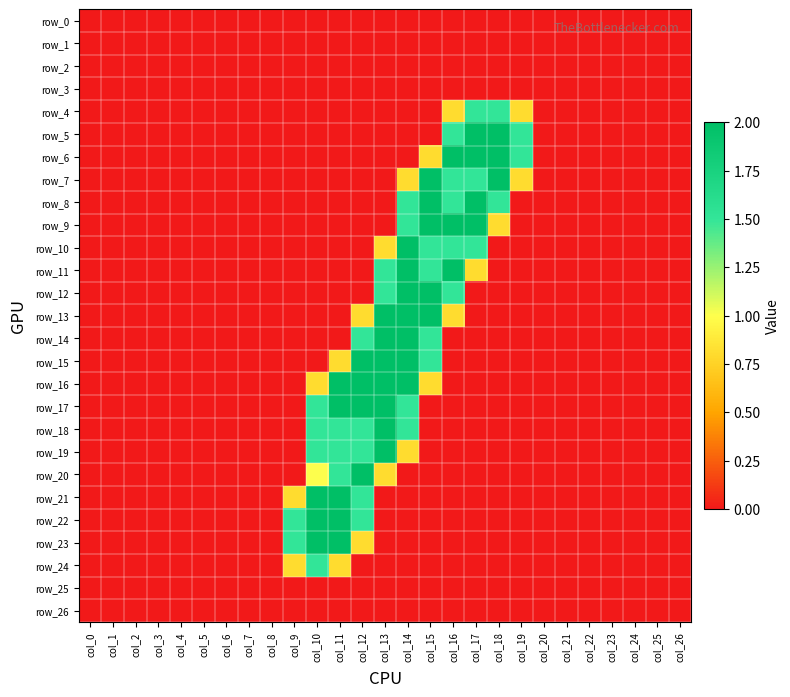

True or false: row_1 has a value of 0.0 at col_20.

True